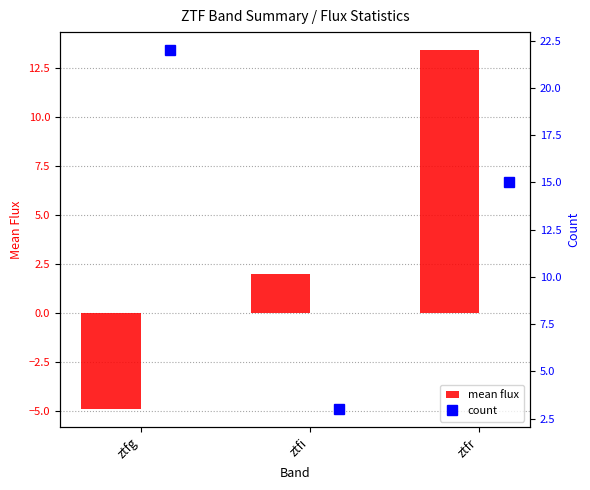

Is it true that mean flux equals 2.7 at ztfi?

False